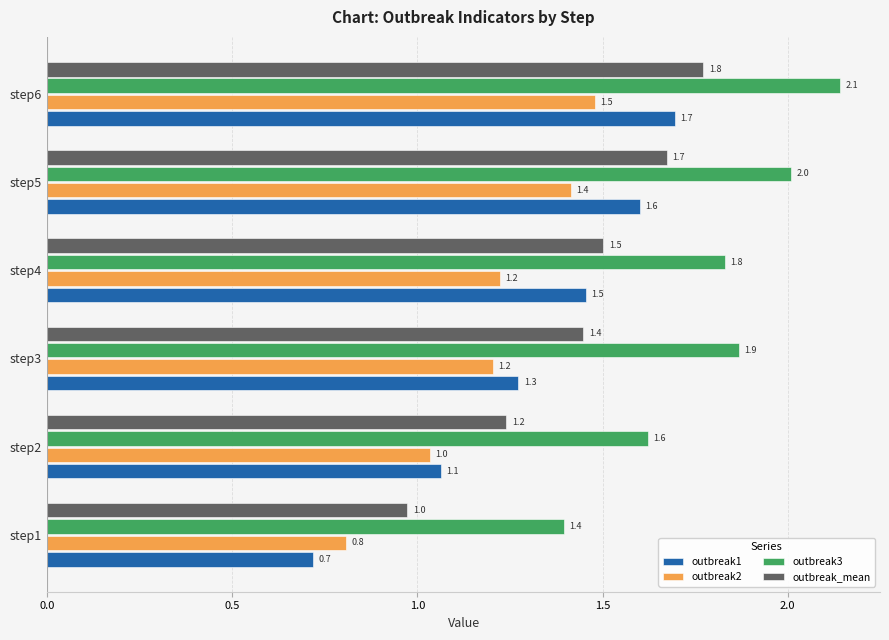

The outbreak2 series shows 1.0 at step5. True or false?

False